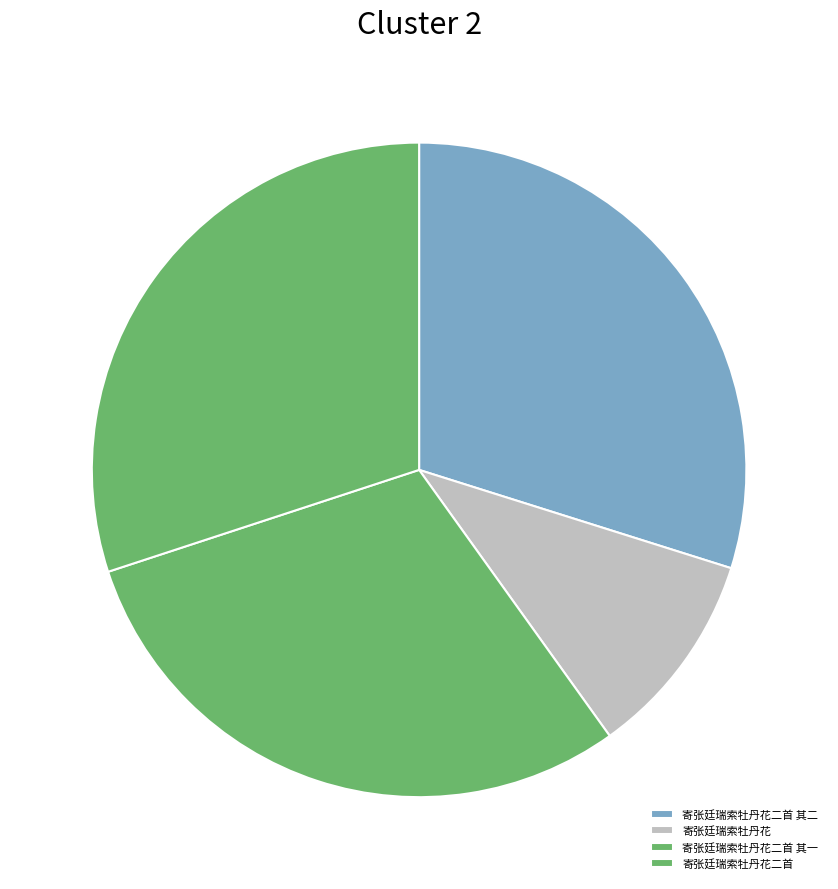

Rank the categories by value from lowest to highest.

寄张廷瑞索牡丹花, 寄张廷瑞索牡丹花二首 其一, 寄张廷瑞索牡丹花二首 其二, 寄张廷瑞索牡丹花二首